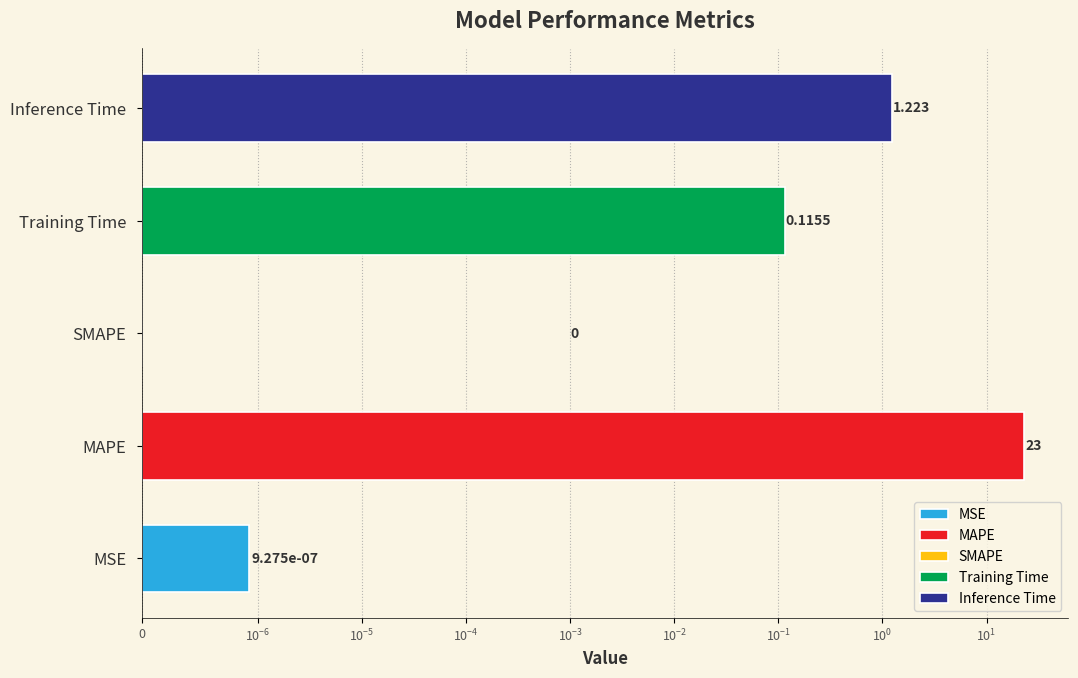

Rank the categories by value from highest to lowest.

MAPE, Inference Time, Training Time, MSE, SMAPE